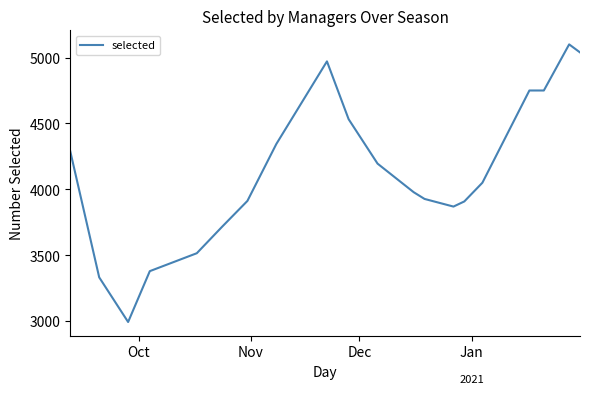

What is the smallest value displayed?

2993